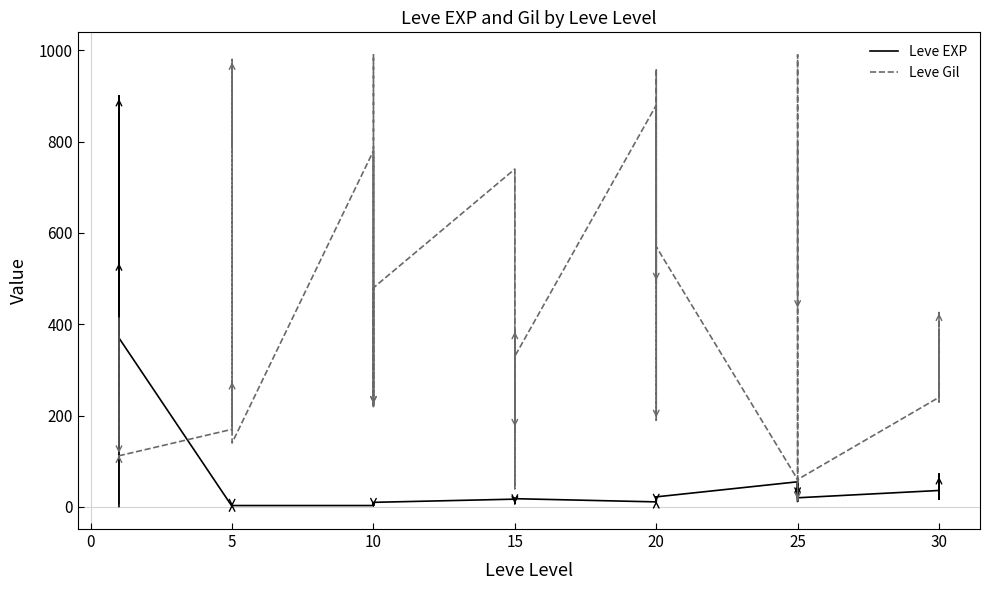

At which category does Leve Gil reach its first local peak?

15